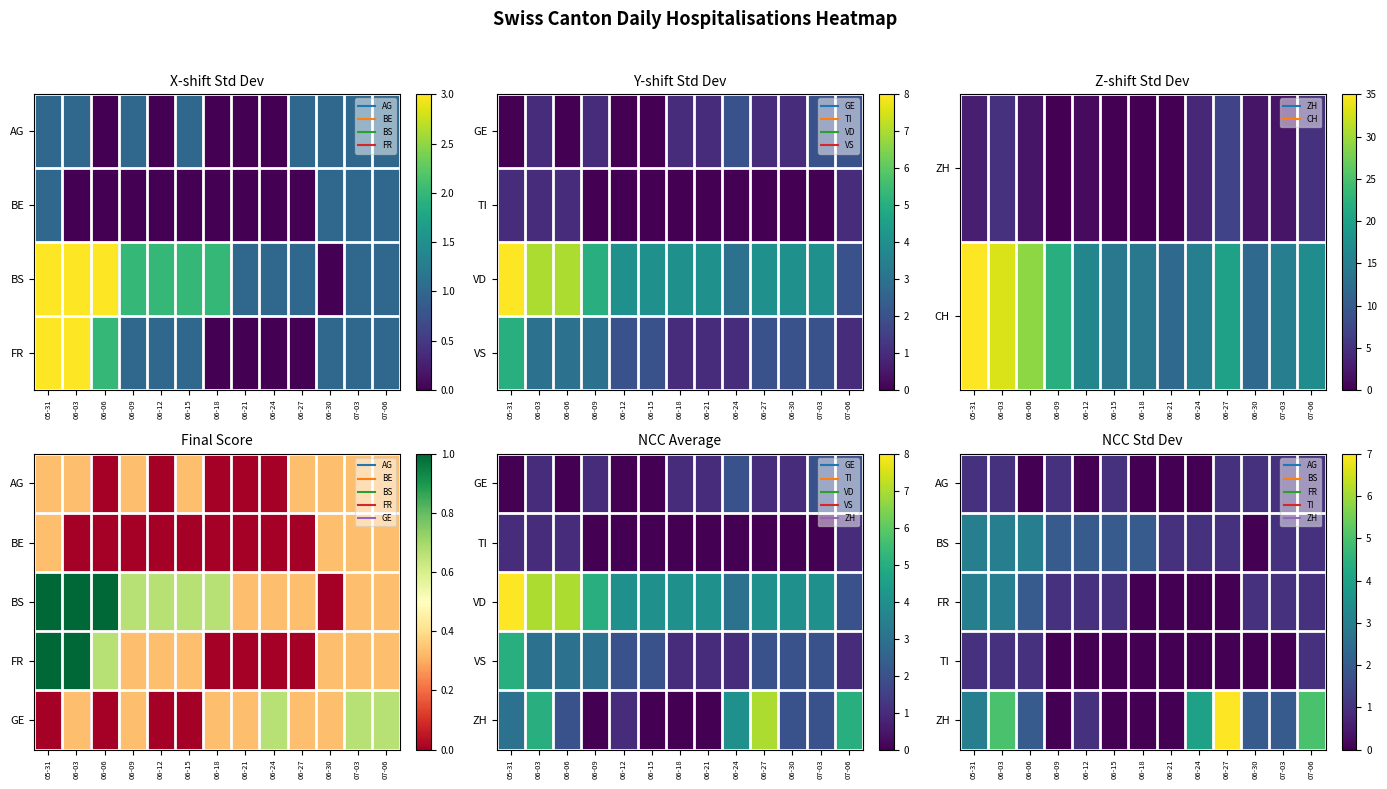

The value of TI at 06-06 is 1. True or false?

True